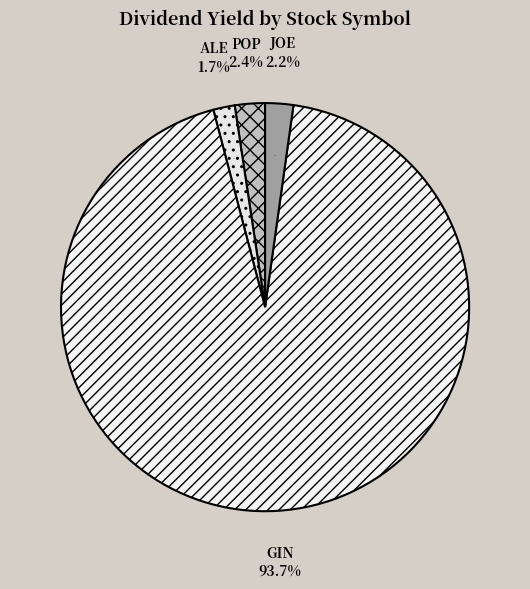

How much of the chart is everything except ALE?

98.3%